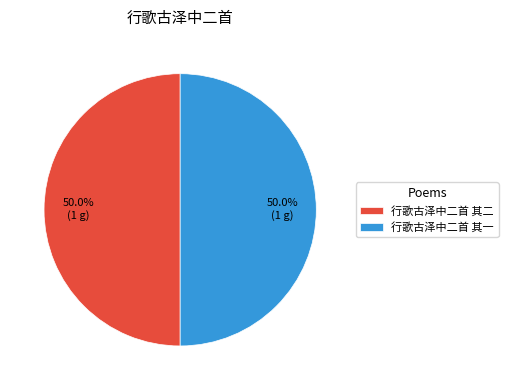

Count the number of slices in the pie.

2